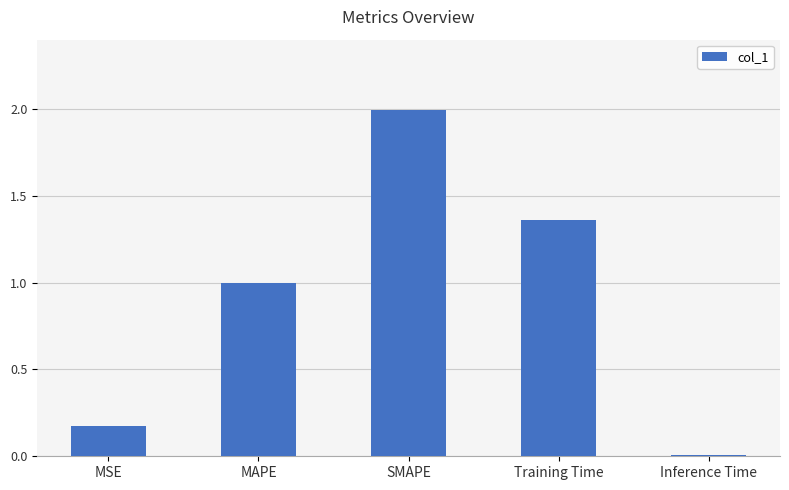

List the labels in order of value, largest first.

SMAPE, Training Time, MAPE, MSE, Inference Time